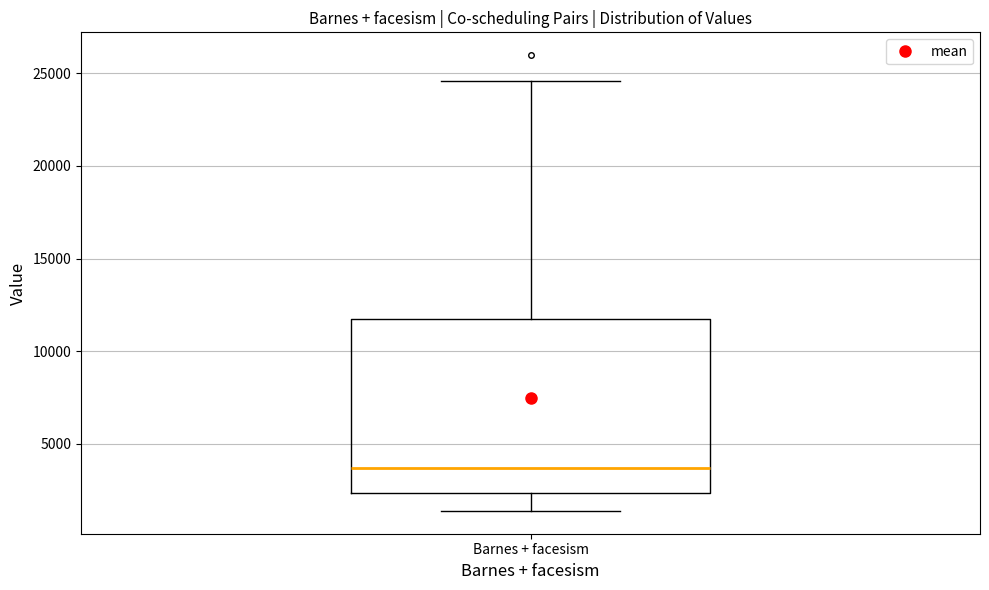

Read this box plot against the y-axis: the position of the median line, the range covered by the box, and the ends of both whiskers. The values are not printed on the chart, so give them approximately, as read against the axis.

median 3500, box 2500 to 11500, whiskers 1500 to 24500